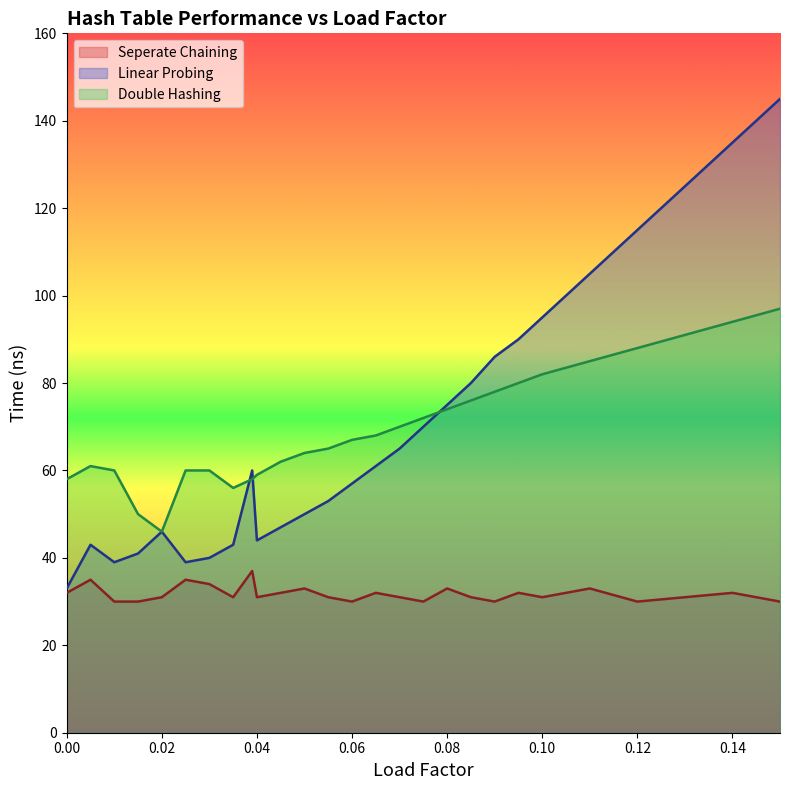

Reading left to right, list all the values displayed in this chart.

Seperate Chaining: 32	35	30	30	31	35	34	31	37	31	32	33	31	30	32	31	30	33	31	30	32	31	33	30	31	32	30
Linear Probing: 33	43	39	41	46	39	40	43	60	44	47	50	53	57	61	65	70	75	80	86	90	95	105	115	125	135	145
Double Hashing: 58	61	60	50	46	60	60	56	58	59	62	64	65	67	68	70	72	74	76	78	80	82	85	88	91	94	97